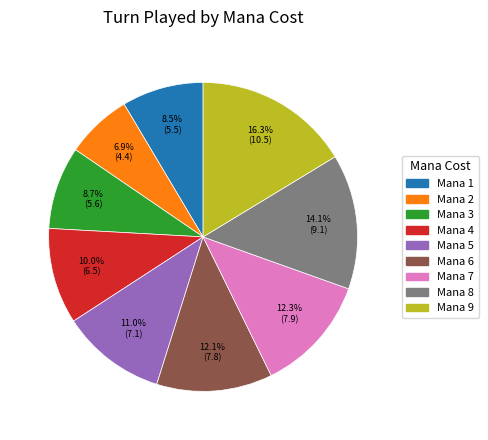

To the nearest percent, what is the average slice percentage?

11%